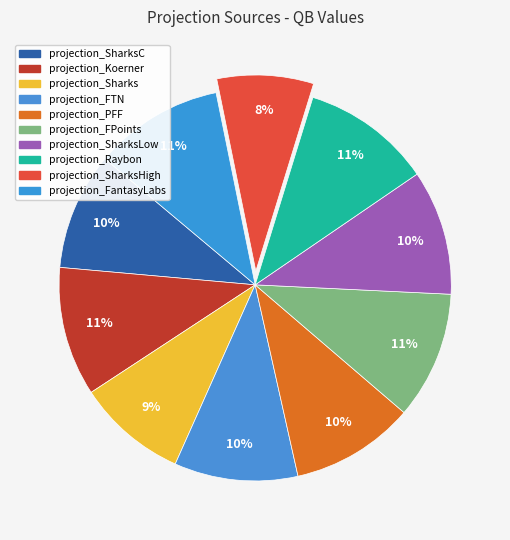

Does any single category account for the majority?

No